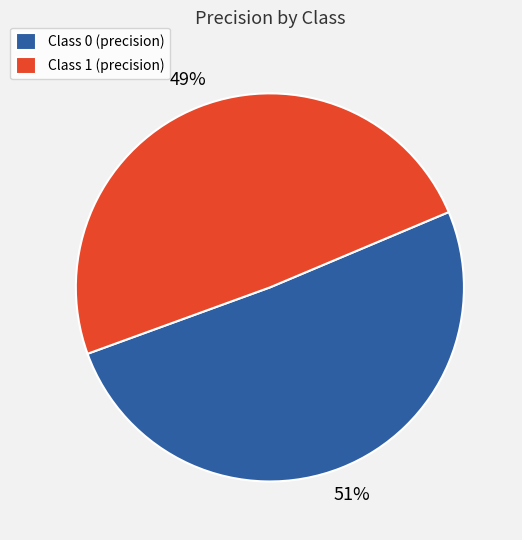

To the nearest percent, what is the difference between the largest and smallest slice percentages?

2%